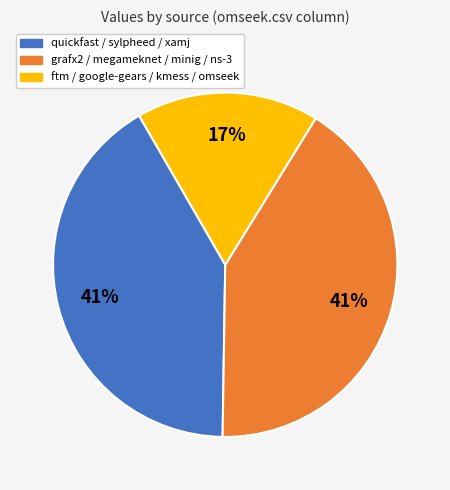

What is the ratio of the value at grafx2 / megameknet / minig / ns-3 to the value at ftm / google-gears / kmess / omseek?

2.4